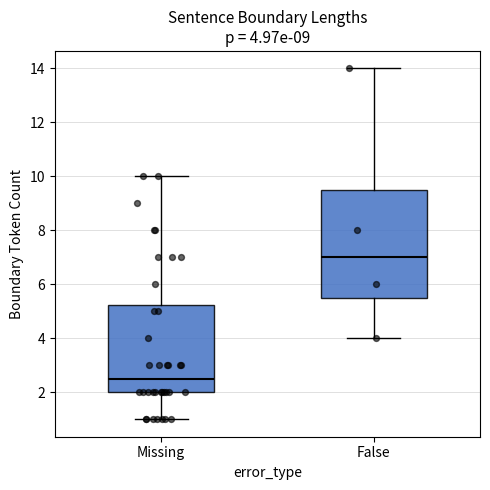

Which box's median line is the highest?

False